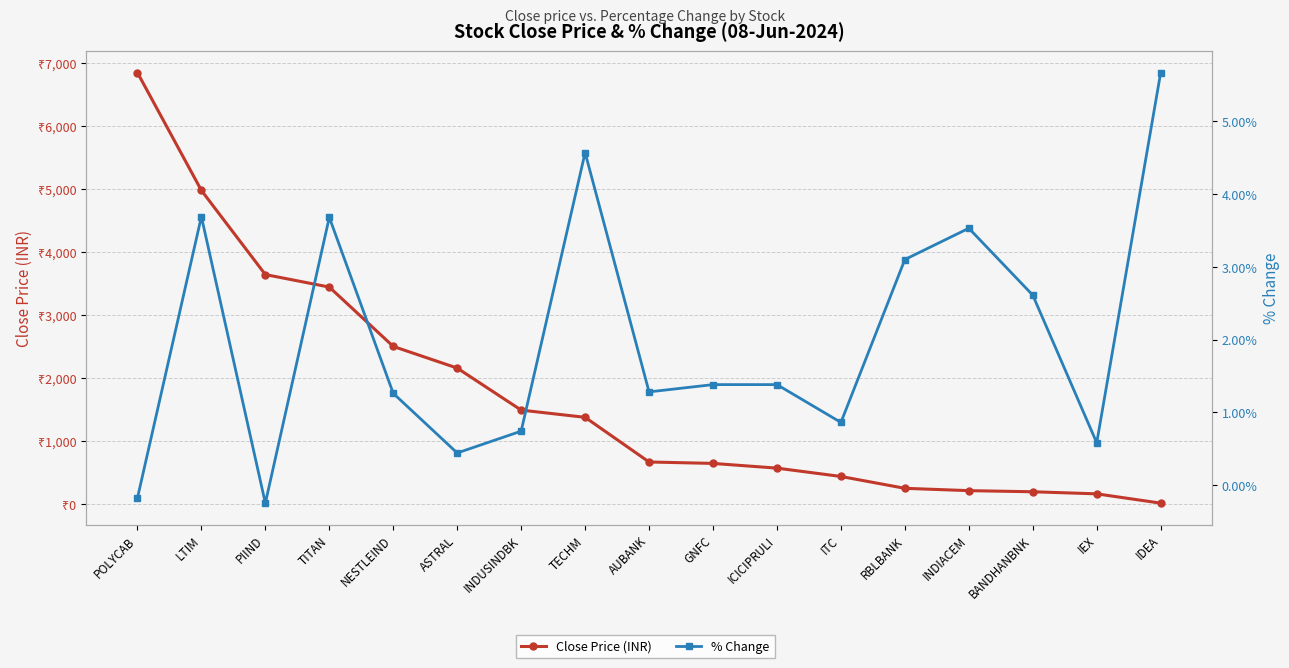

What are all the series names shown in the legend?

Close Price (INR), % Change